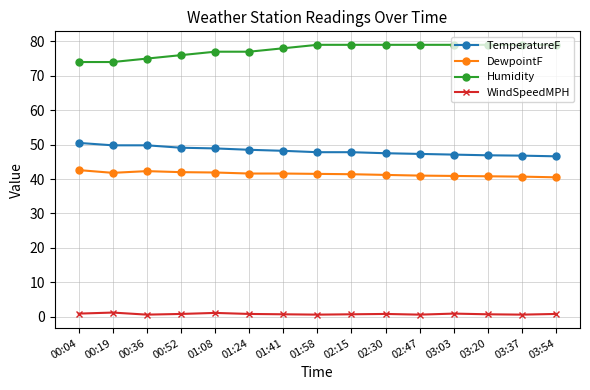

True or false: Humidity and TemperatureF cross at least once.

False